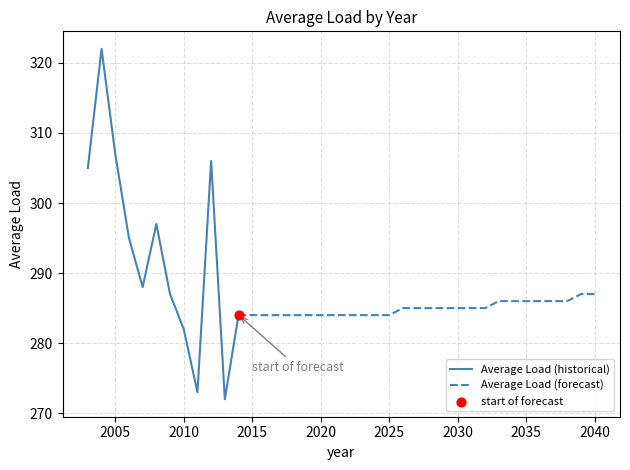

What is the ratio of the value at 2030 to the value at 2031?

1.0